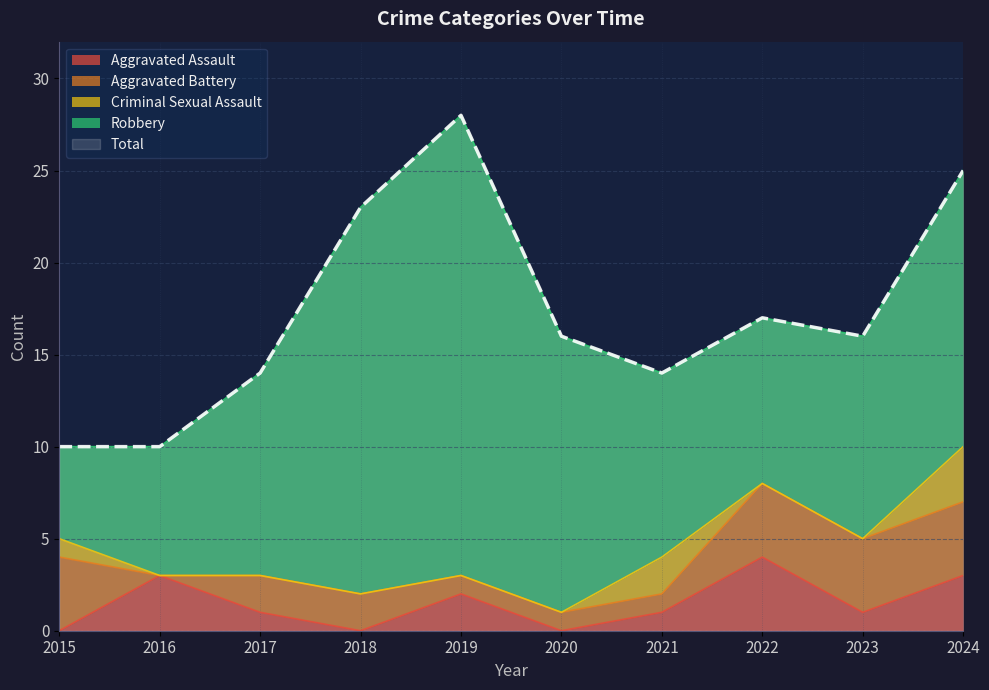

Which has a higher value, 2017 or 2020?

2017